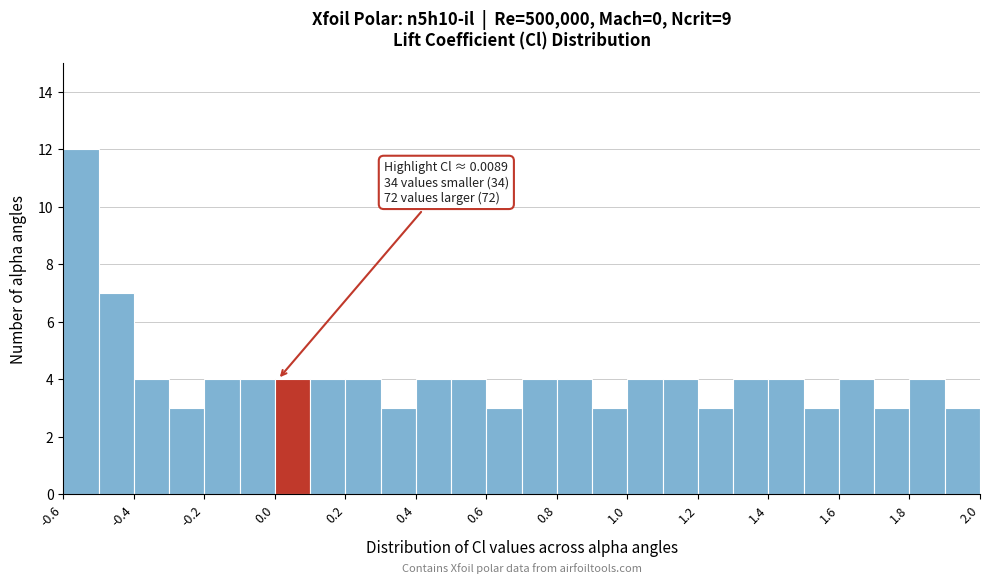

Which range on the x-axis has the tallest bar?

-0.6 to -0.5